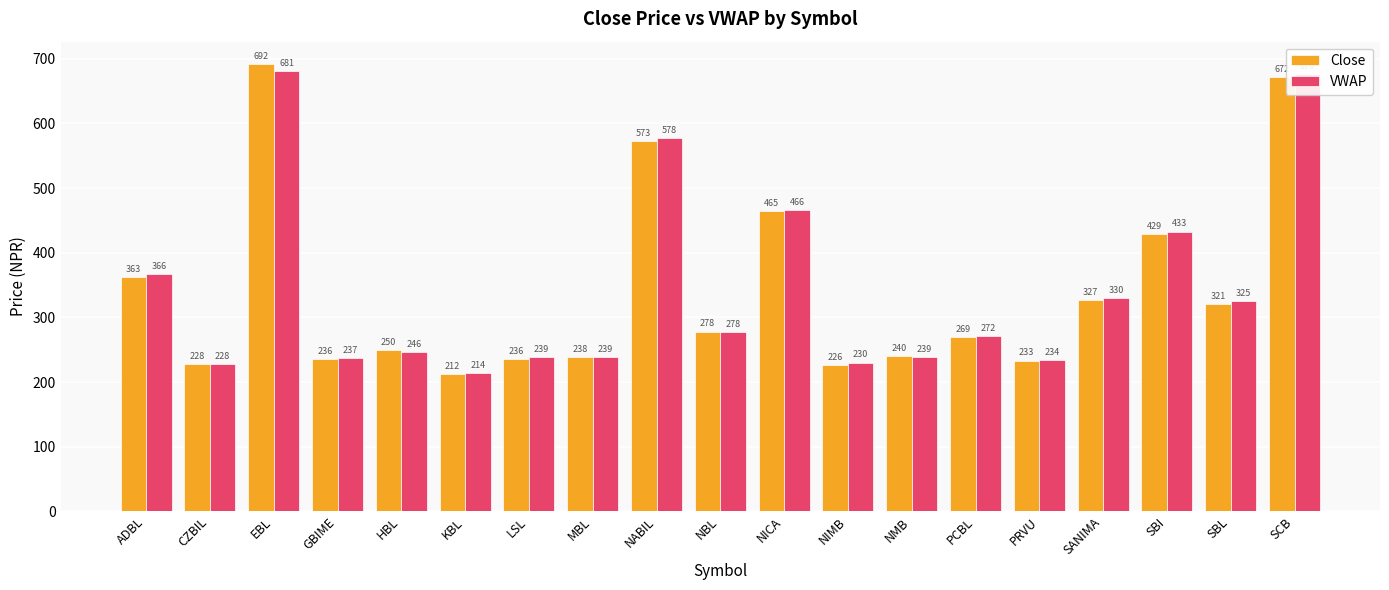

What is the value of the Close bar at the 3rd from the left?

692.0